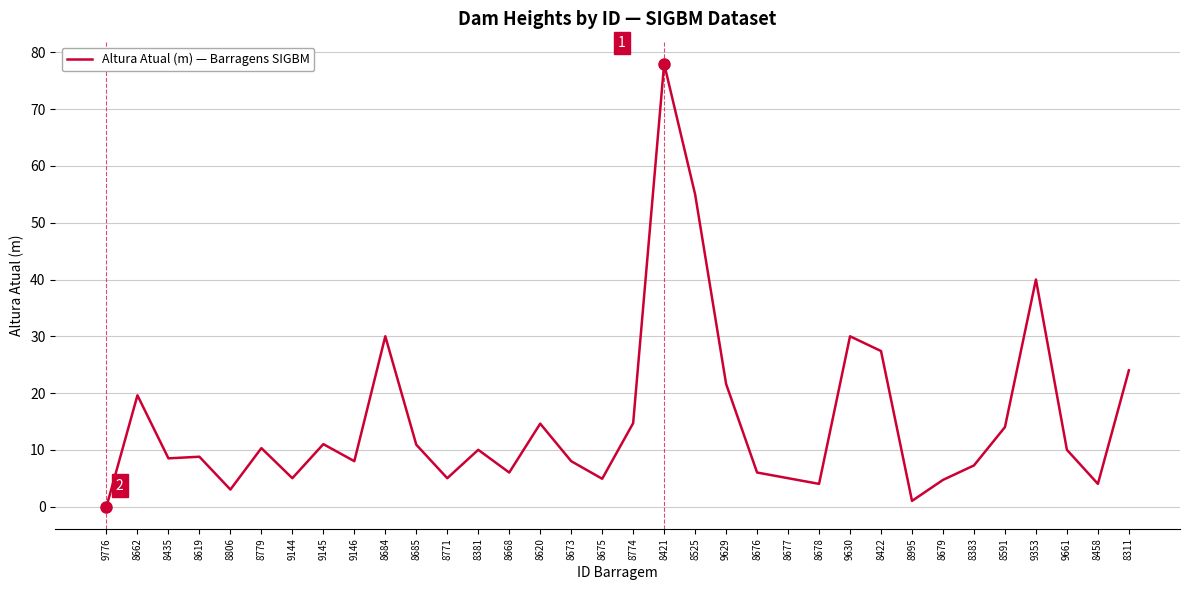

What is the ratio of the value at 8458 to the value at 9146?

0.5